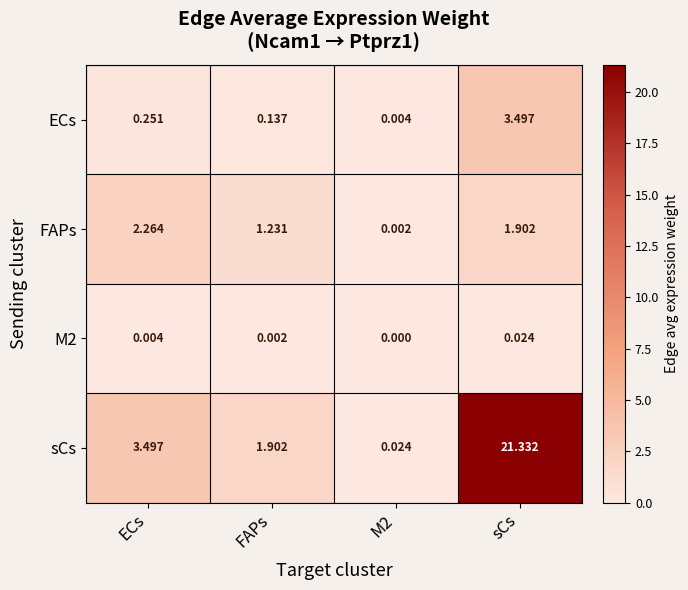

Rank the series by their maximum value, from lowest to highest.

M2, FAPs, ECs, sCs